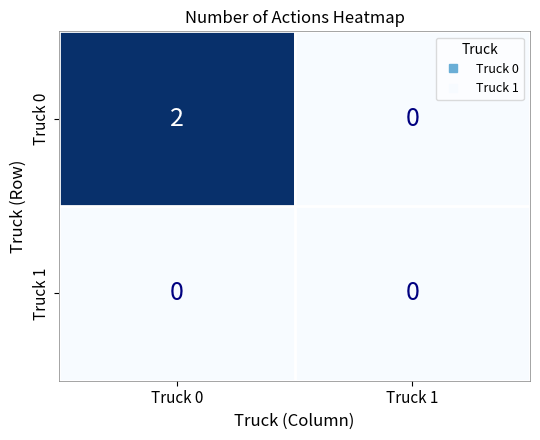

Is the value of Truck 1 at Truck 1 greater than the value of Truck 0 at Truck 0?

No